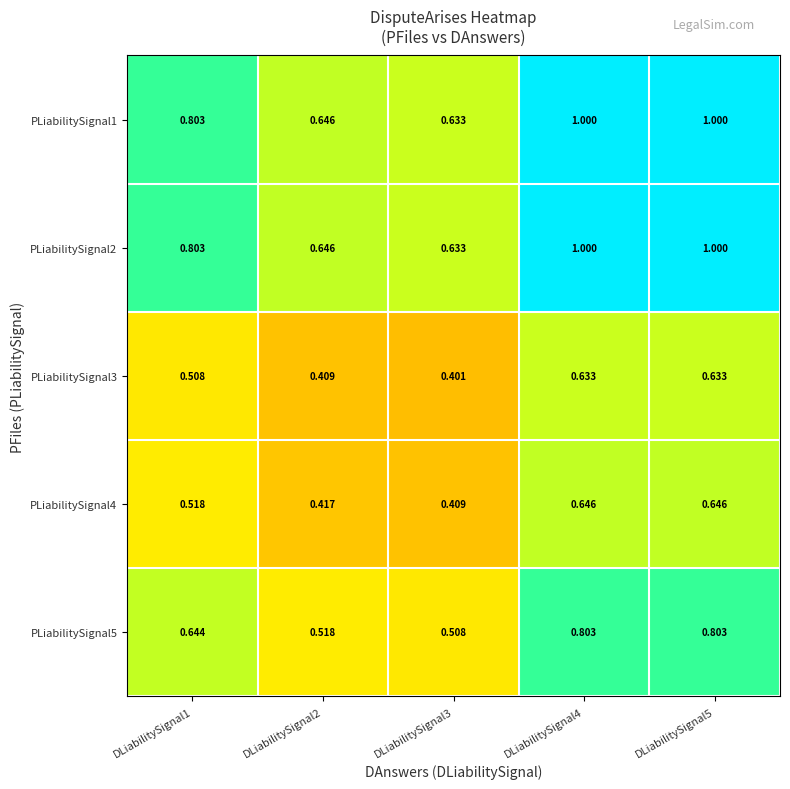

What is the greatest value displayed?

1.0